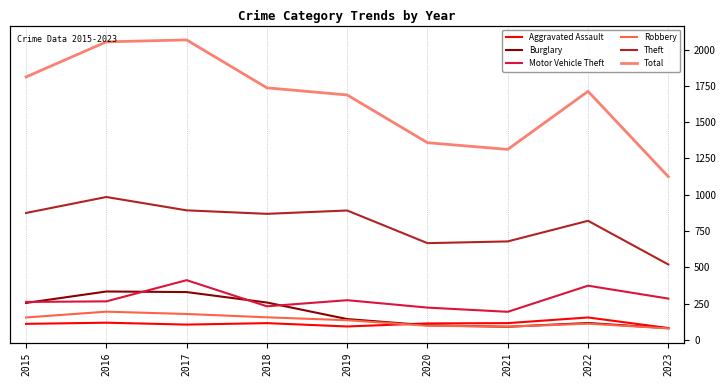

What is the total value across all series at 2018?

3362